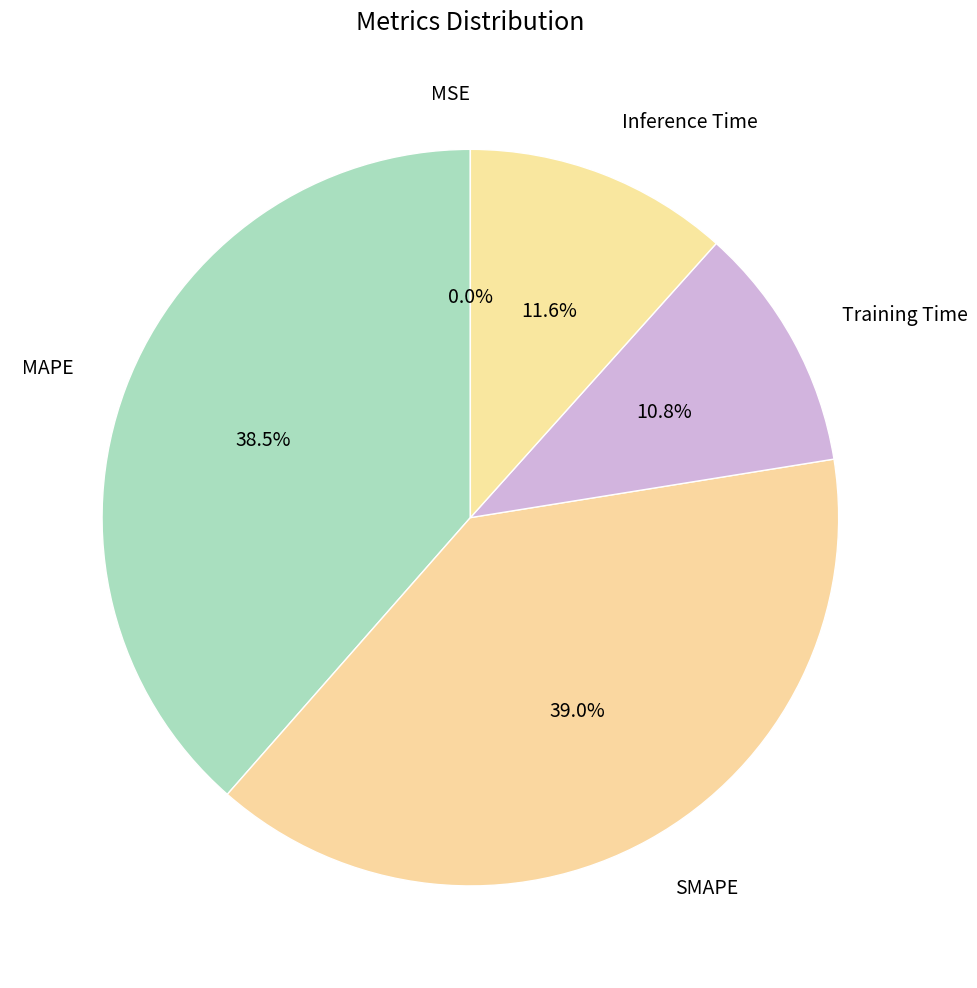

What portion of the pie excludes MAPE?

61.5%